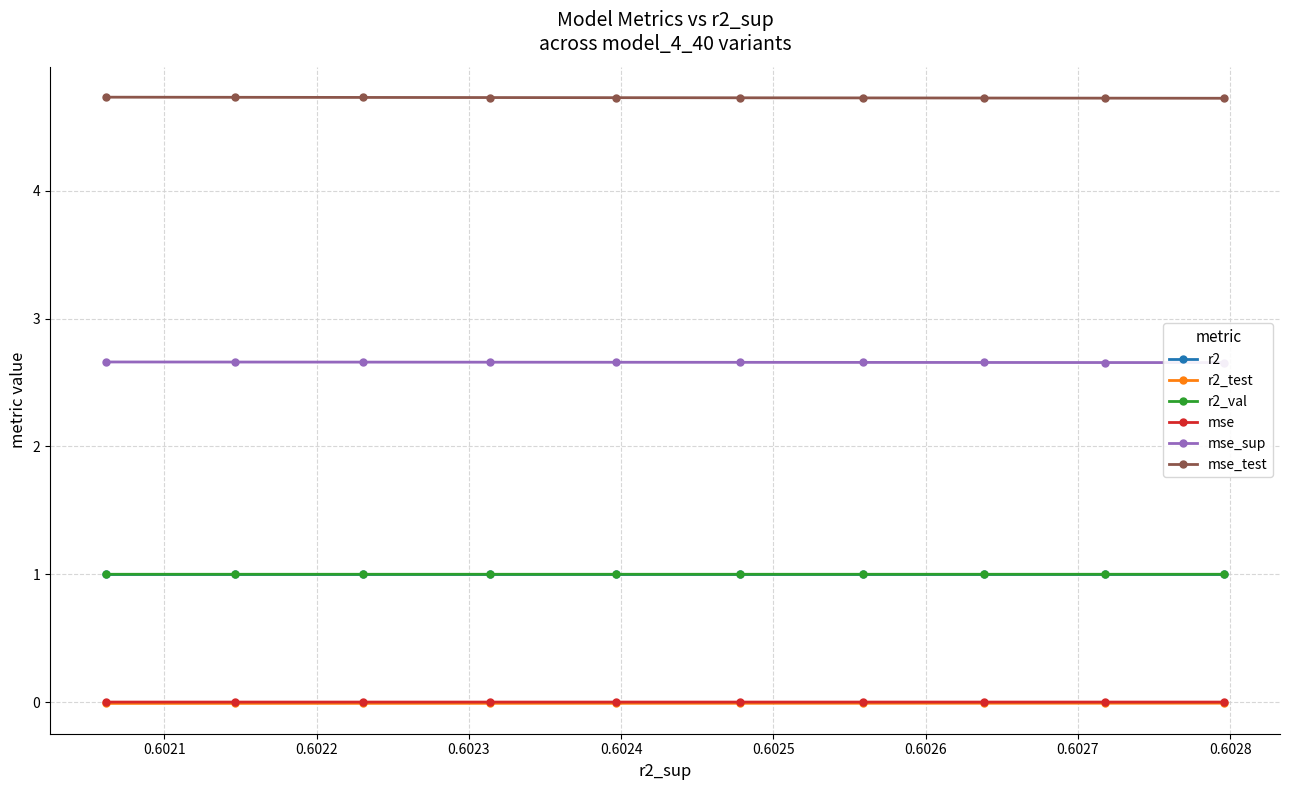

What is the value of the mse_sup point at the 6th from the left?

2.7